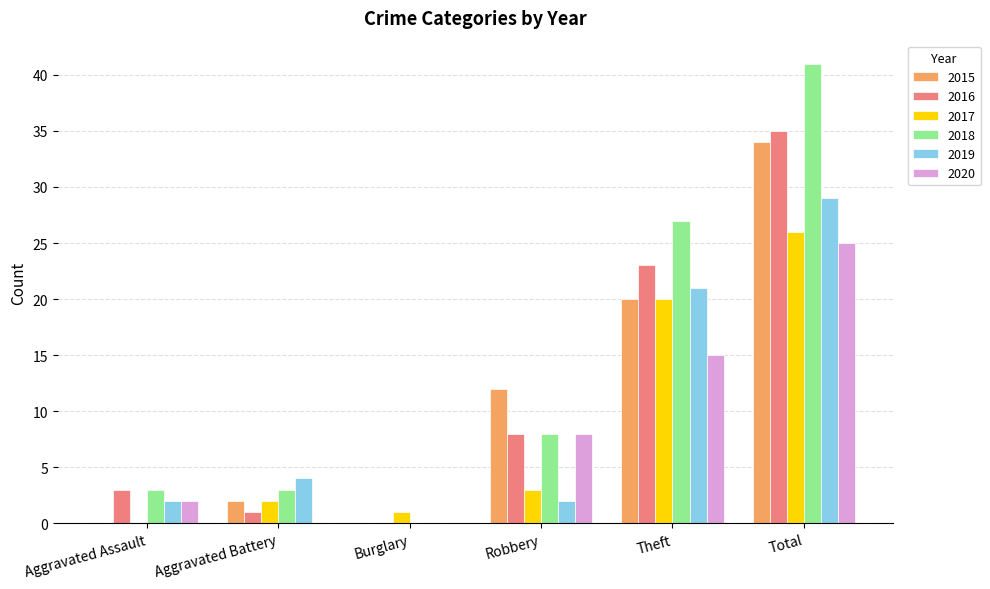

What is the maximum value for 2017?

26